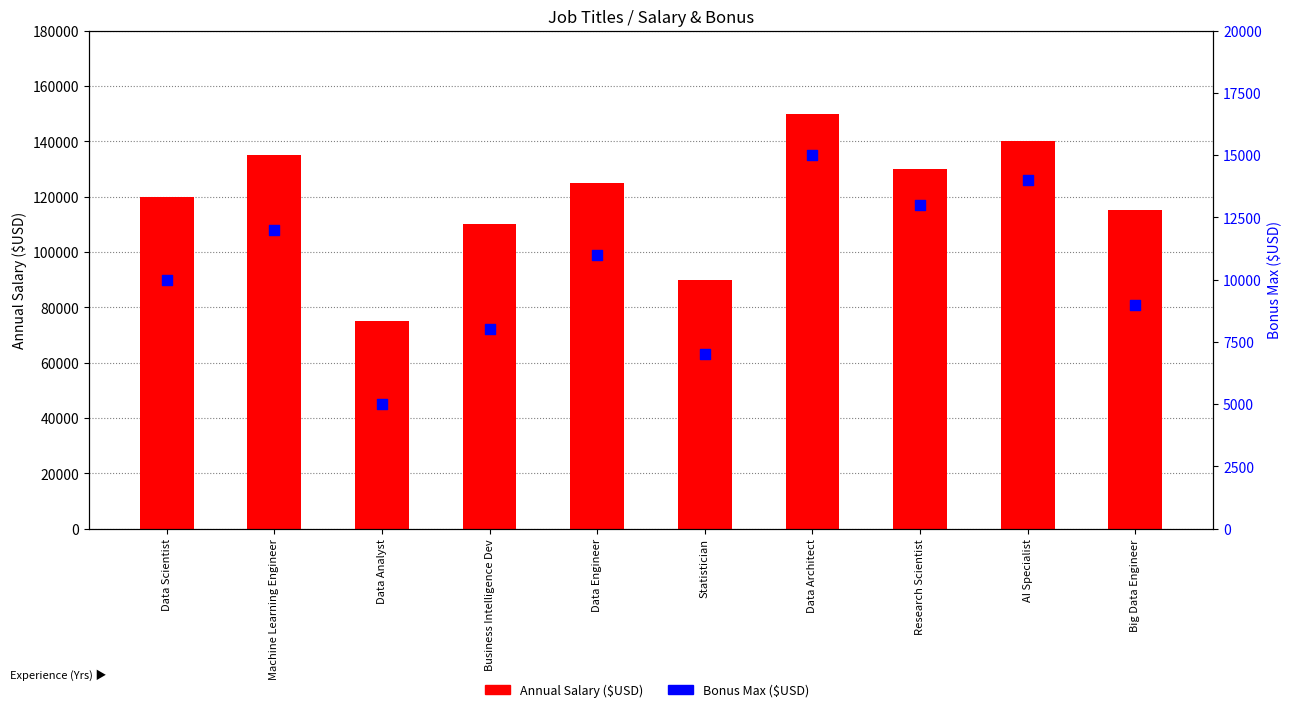

What are all the series names shown in the legend?

Annual Salary ($USD), Bonus Max ($USD)